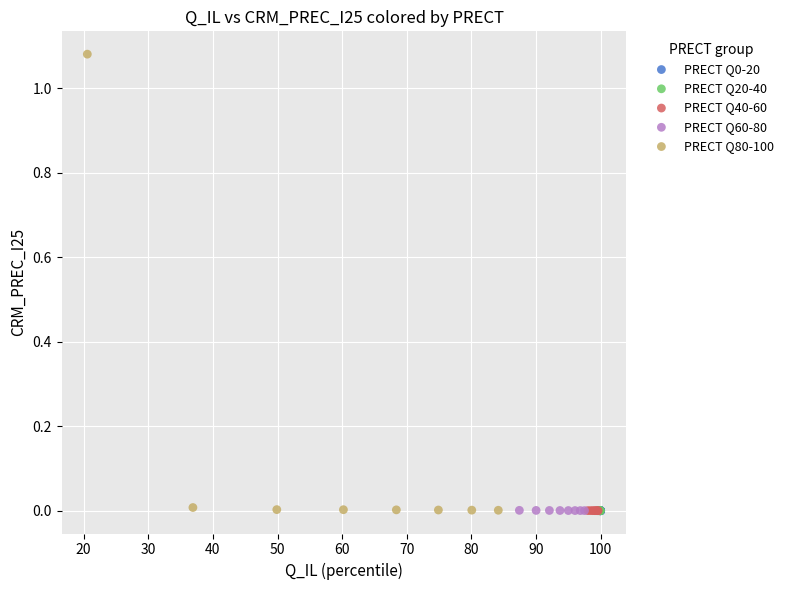

Which series has the widest spread of Y values?

PRECT Q80-100